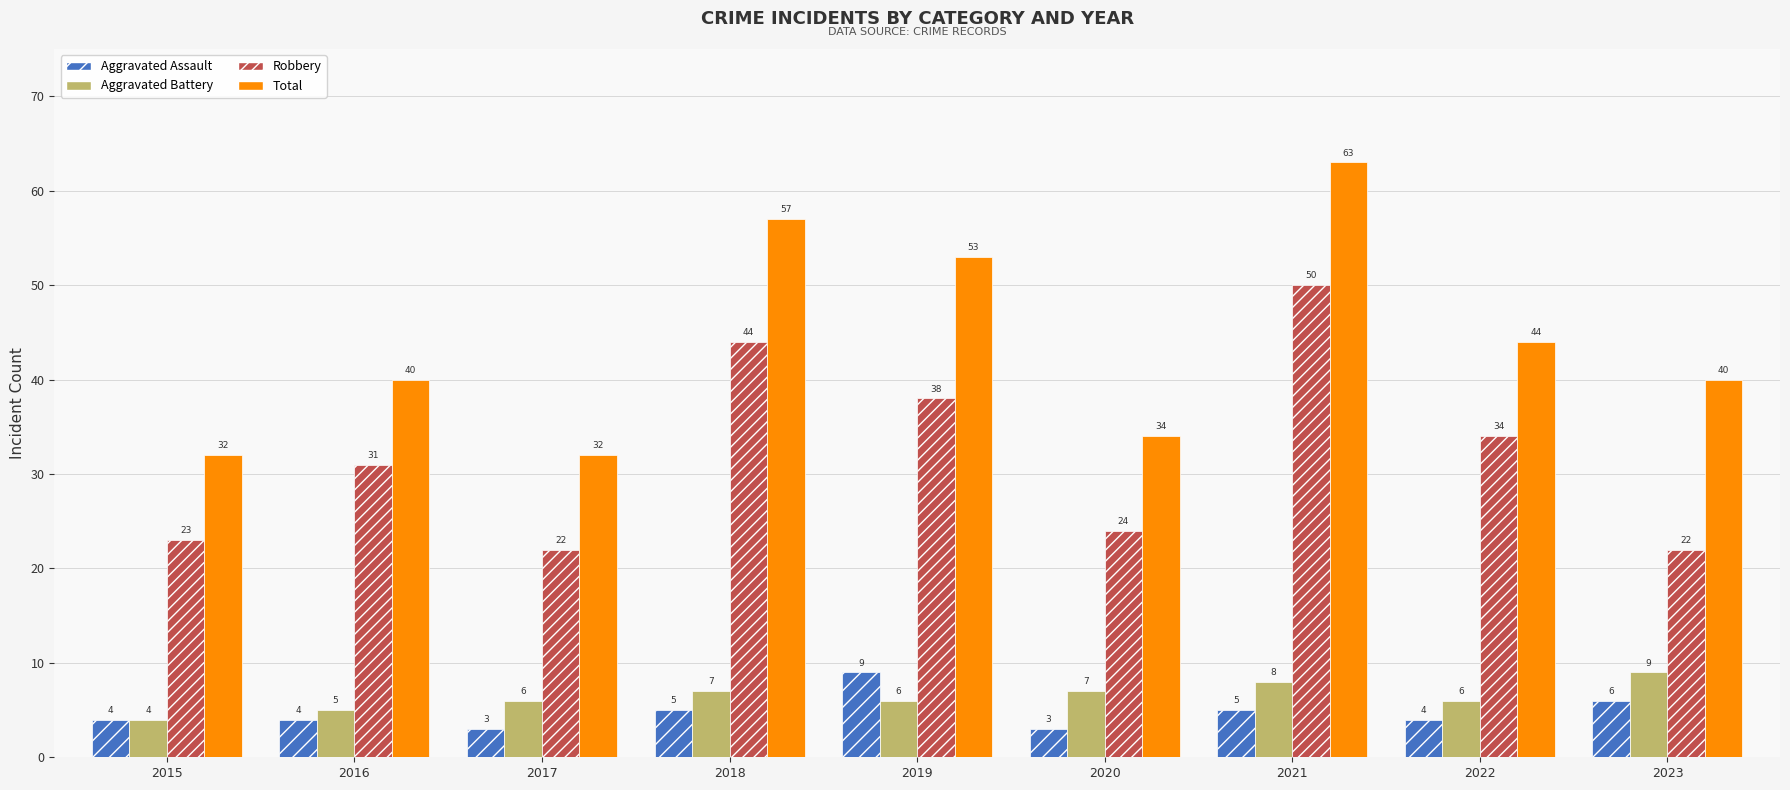

How many bars are there in each group?

4